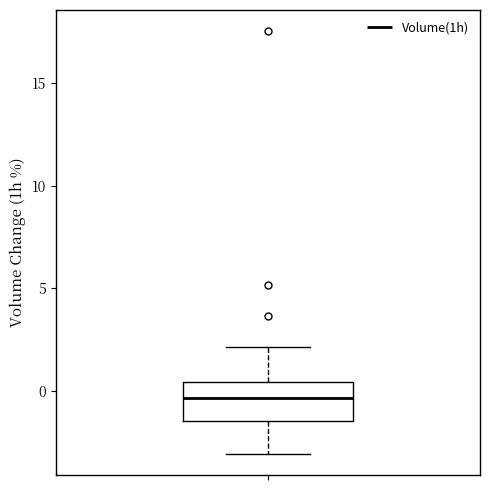

Read this box plot against the y-axis: the position of the median line, the range covered by the box, and the ends of both whiskers. The values are not printed on the chart, so give them approximately, as read against the axis.

median -0.5, box -1.5 to 0.5, whiskers -3.0 to 2.0